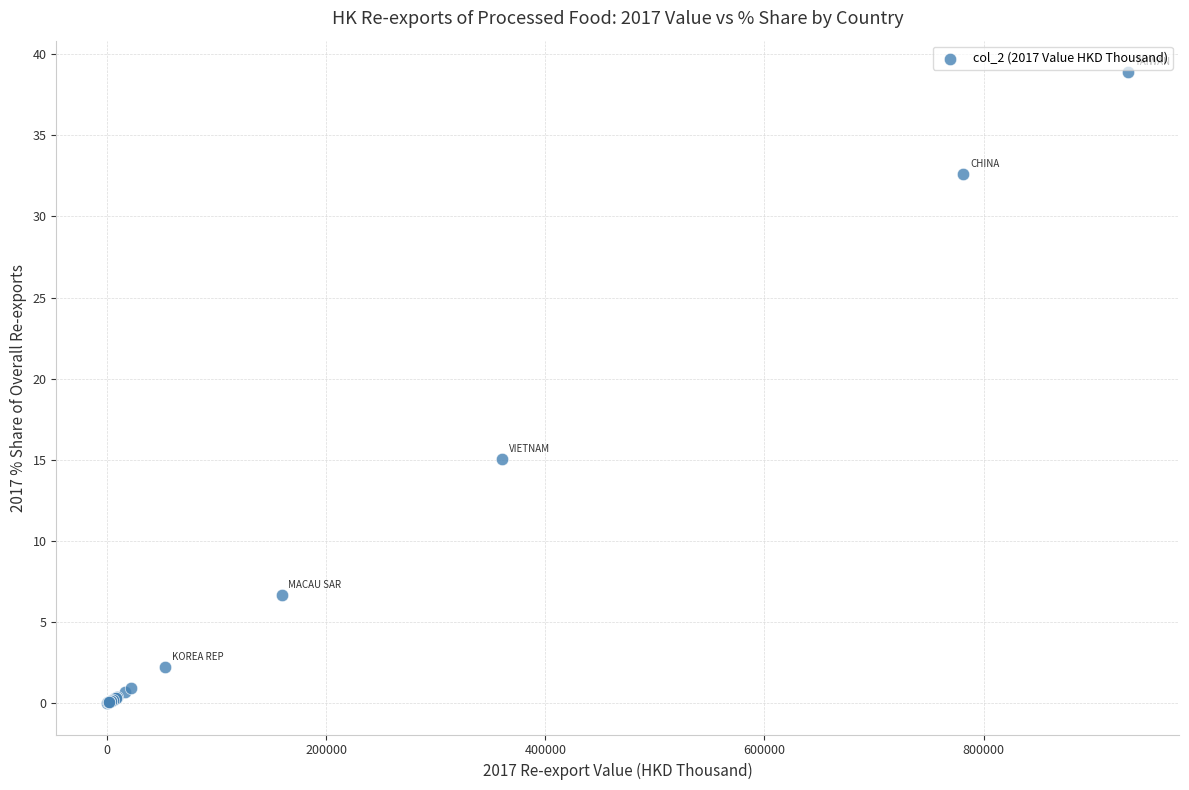

What Y value in the scatter plot is closest to 19?

15.0